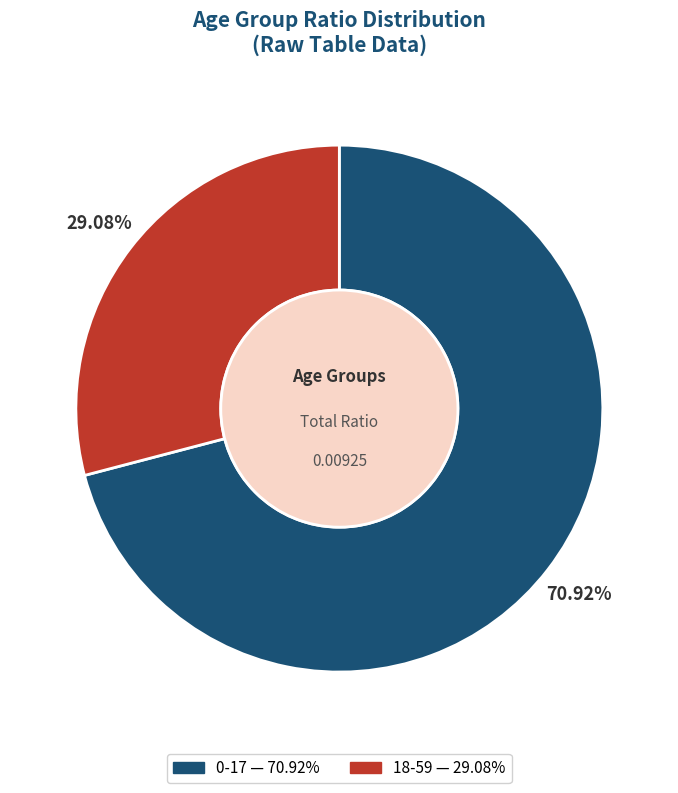

Is the sum of 0-17 and 18-59 greater than half?

Yes